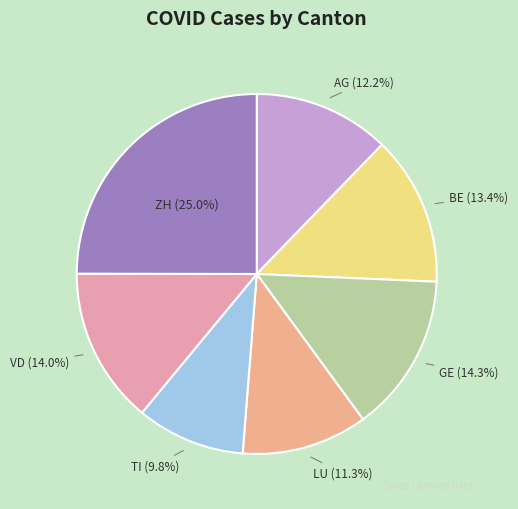

How many slices are in this pie chart?

7